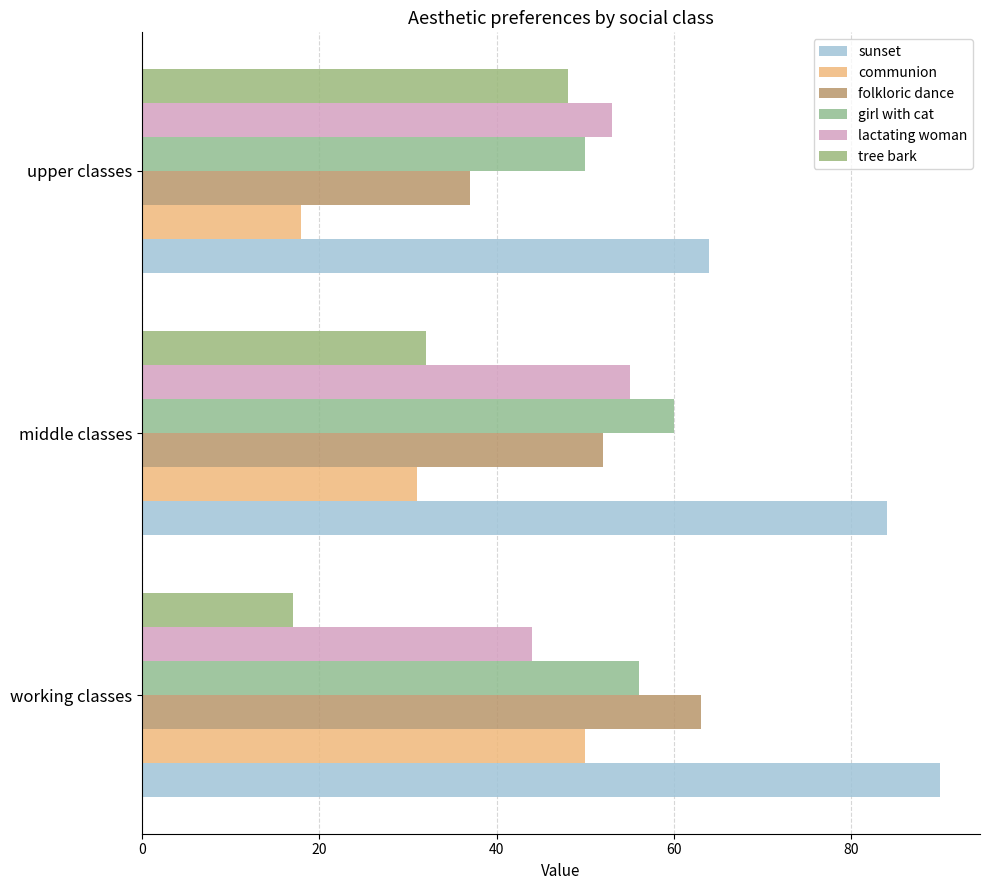

What are all the series names shown in the legend?

sunset, communion, folkloric dance, girl with cat, lactating woman, tree bark